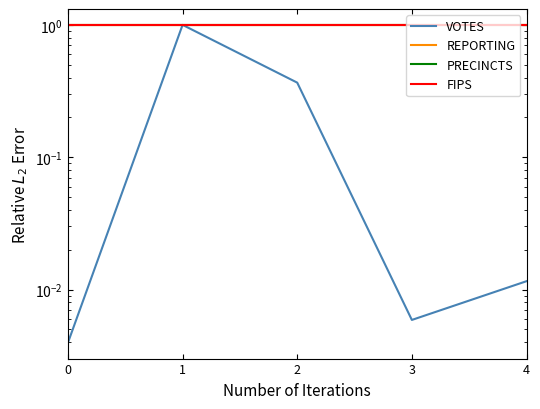

True or false: REPORTING and PRECINCTS intersect in this chart.

False